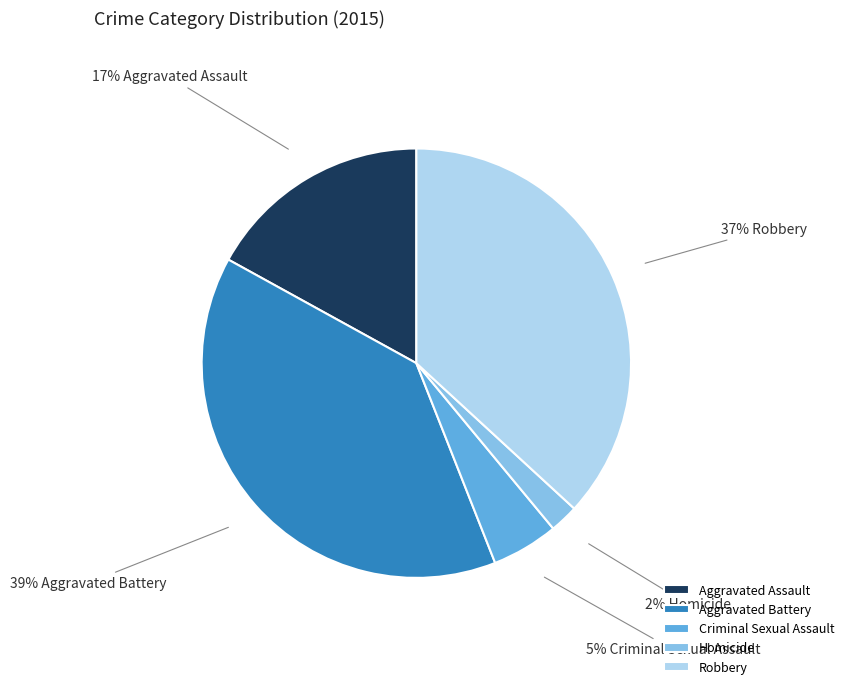

Which slice is the largest?

Aggravated Battery